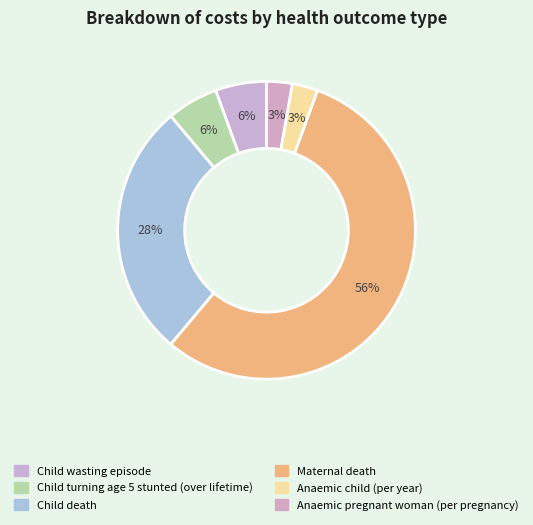

What is the smallest slice in the pie chart?

Anaemic child (per year)